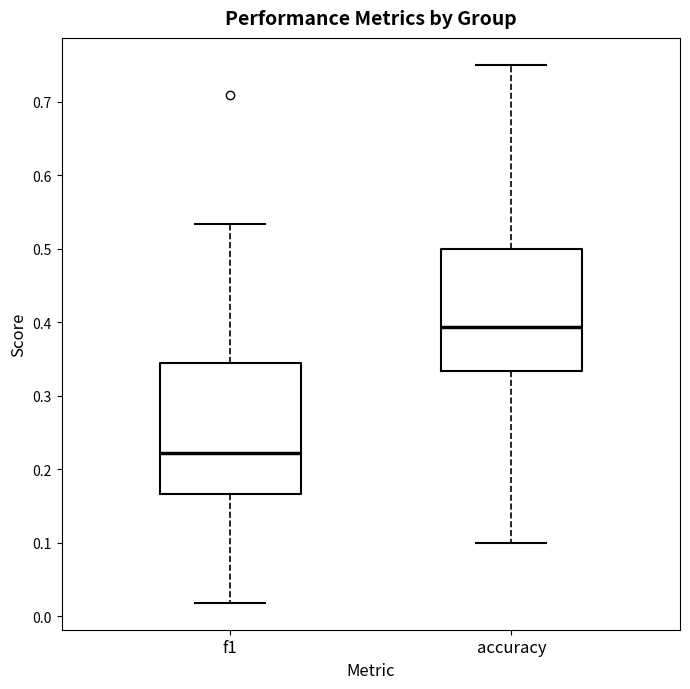

Reading left to right, read every box against the y-axis: the position of its median line, the range the box covers, and the ends of its whiskers. The values are not printed on the chart, so give them approximately, as read against the axis.

f1: median 0.22, box 0.17 to 0.34, whiskers 0.02 to 0.53
accuracy: median 0.39, box 0.33 to 0.50, whiskers 0.10 to 0.75